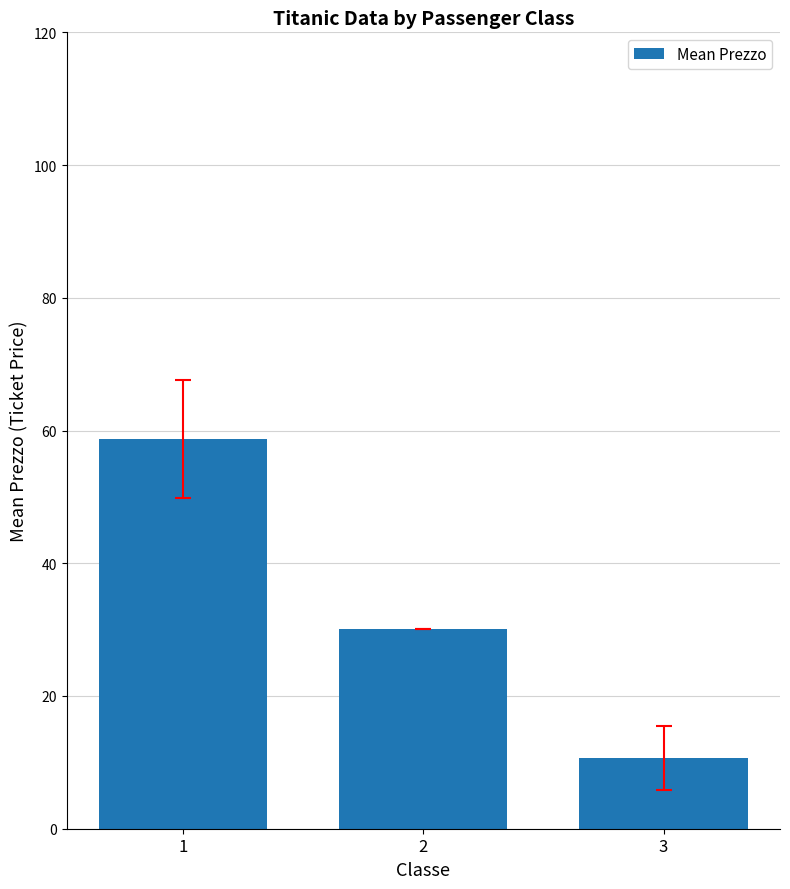

Reading right to left, list all the values displayed in this chart.

3=10.6	2=30.1	1=58.7